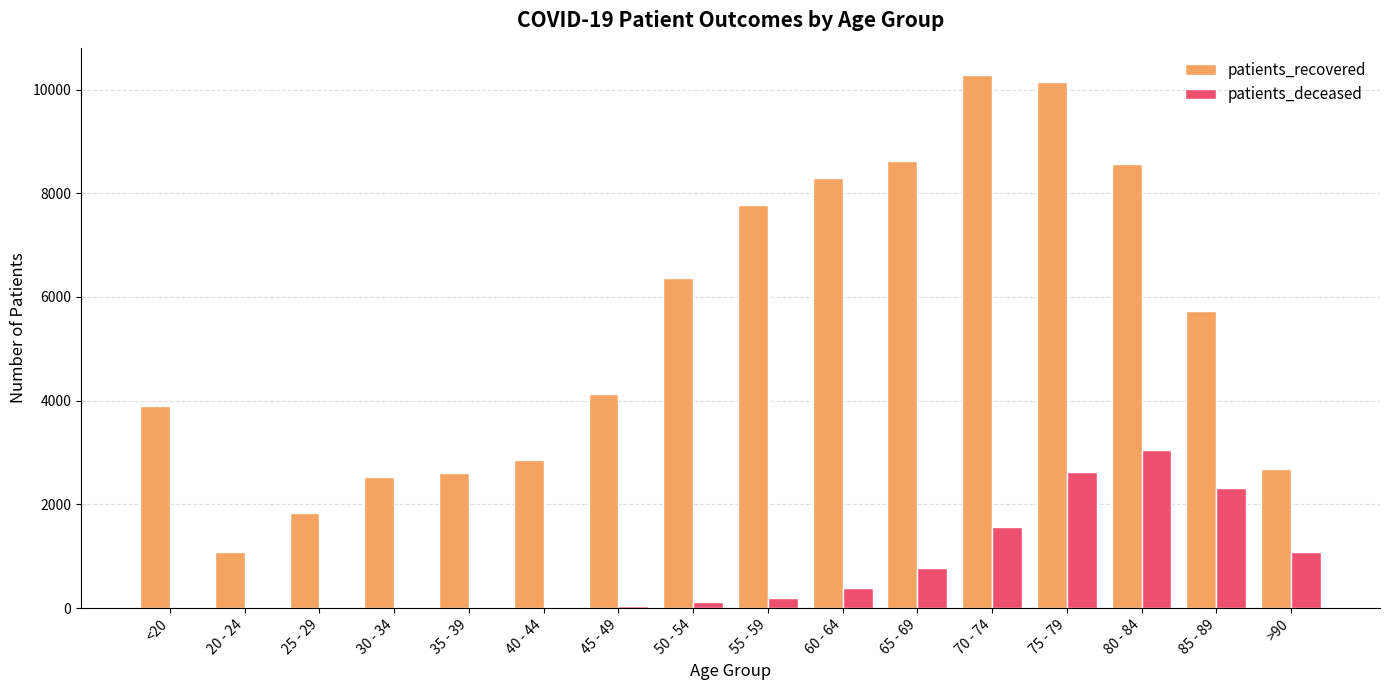

Between 45 - 49 and 50 - 54, which series saw the biggest shift?

patients_recovered